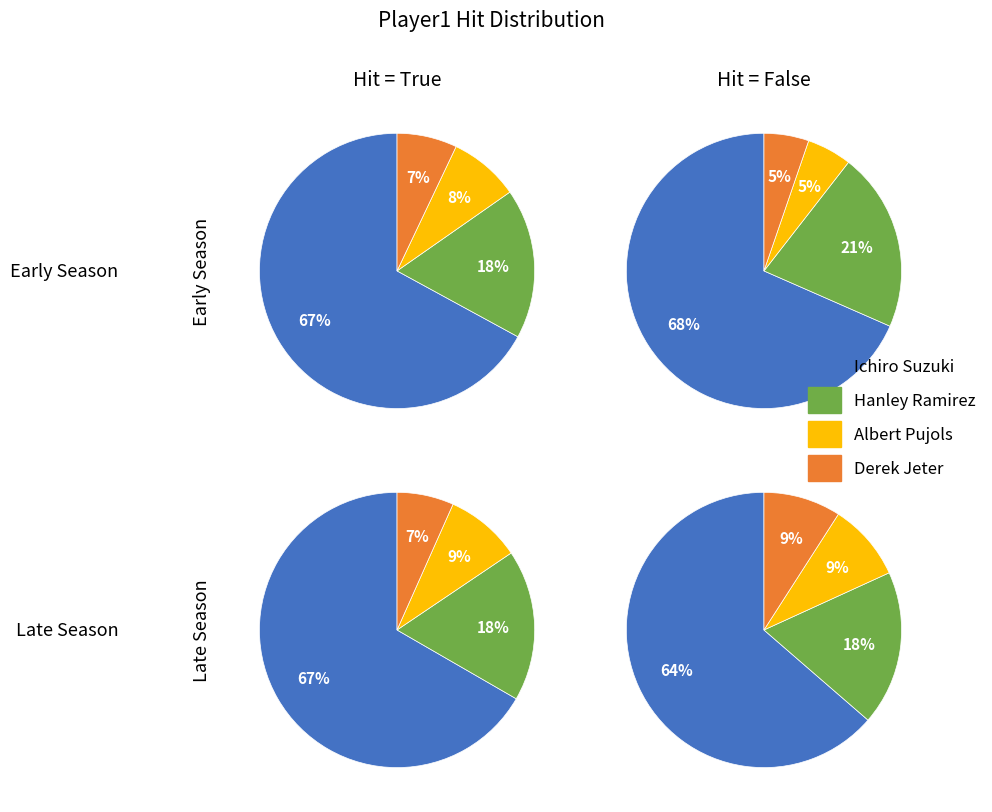

Which slice is the smallest?

Derek Jeter